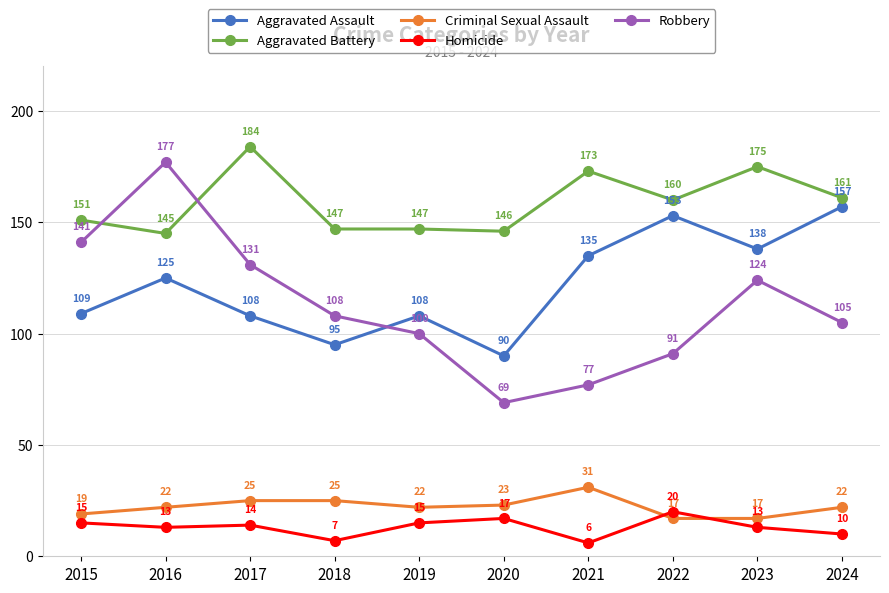

Which series has the largest total across all categories?

Aggravated Battery